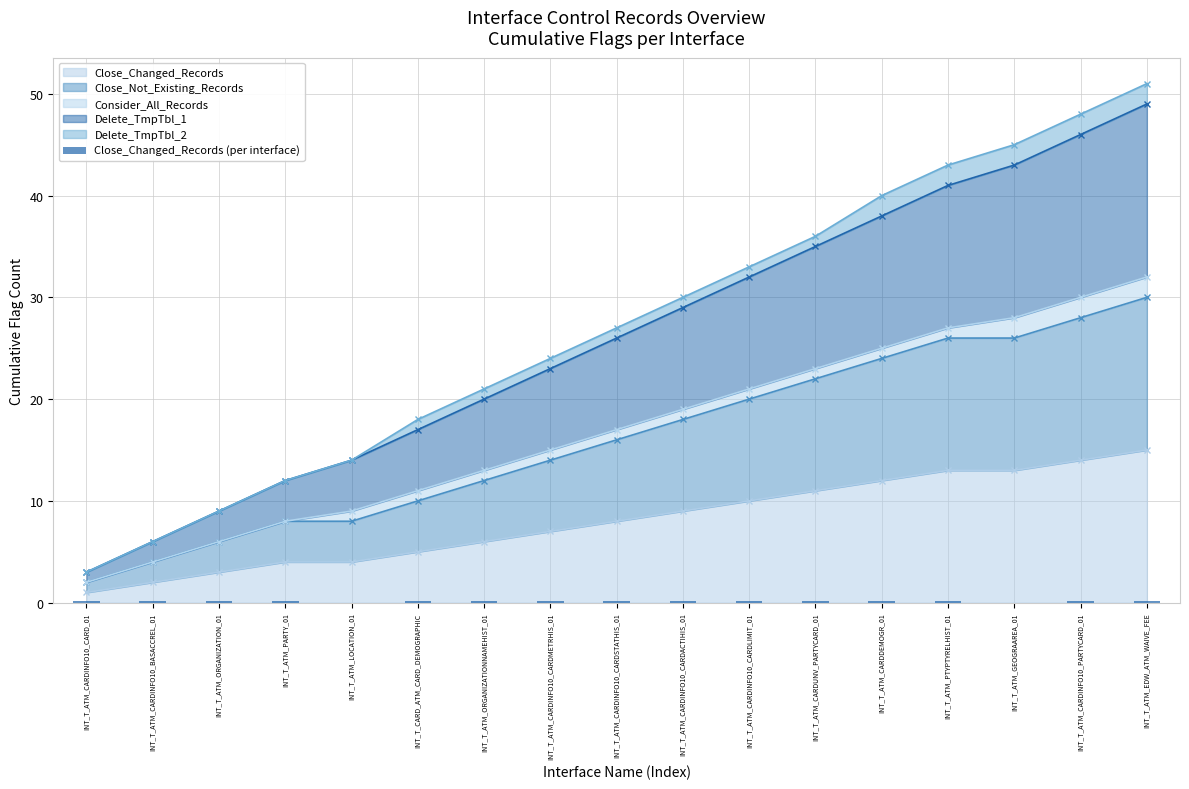

Where is the data nearest to the value 0?

INT_T_ATM_LOCATION_01